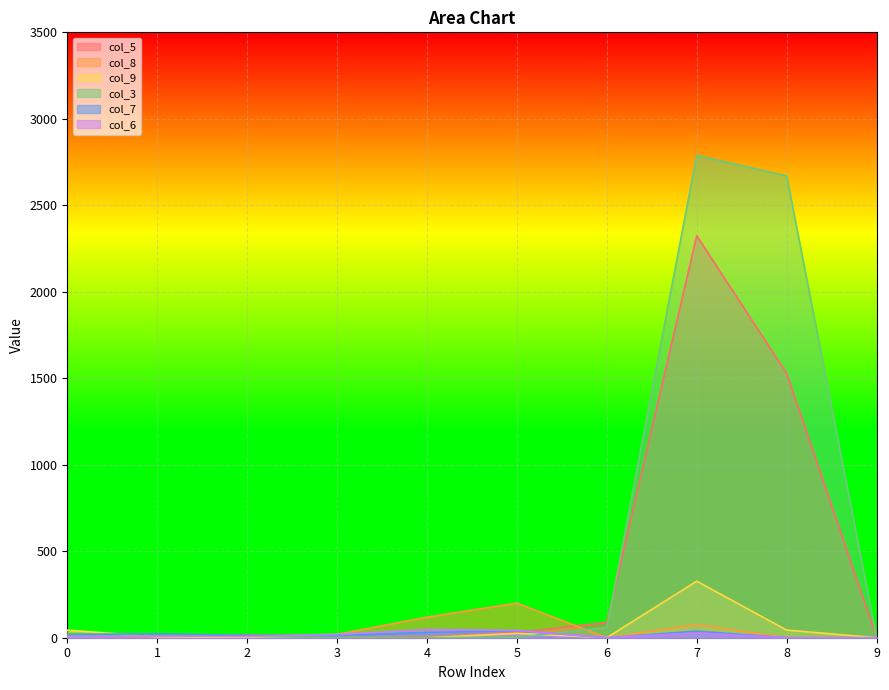

How many categories are shown in the chart?

10